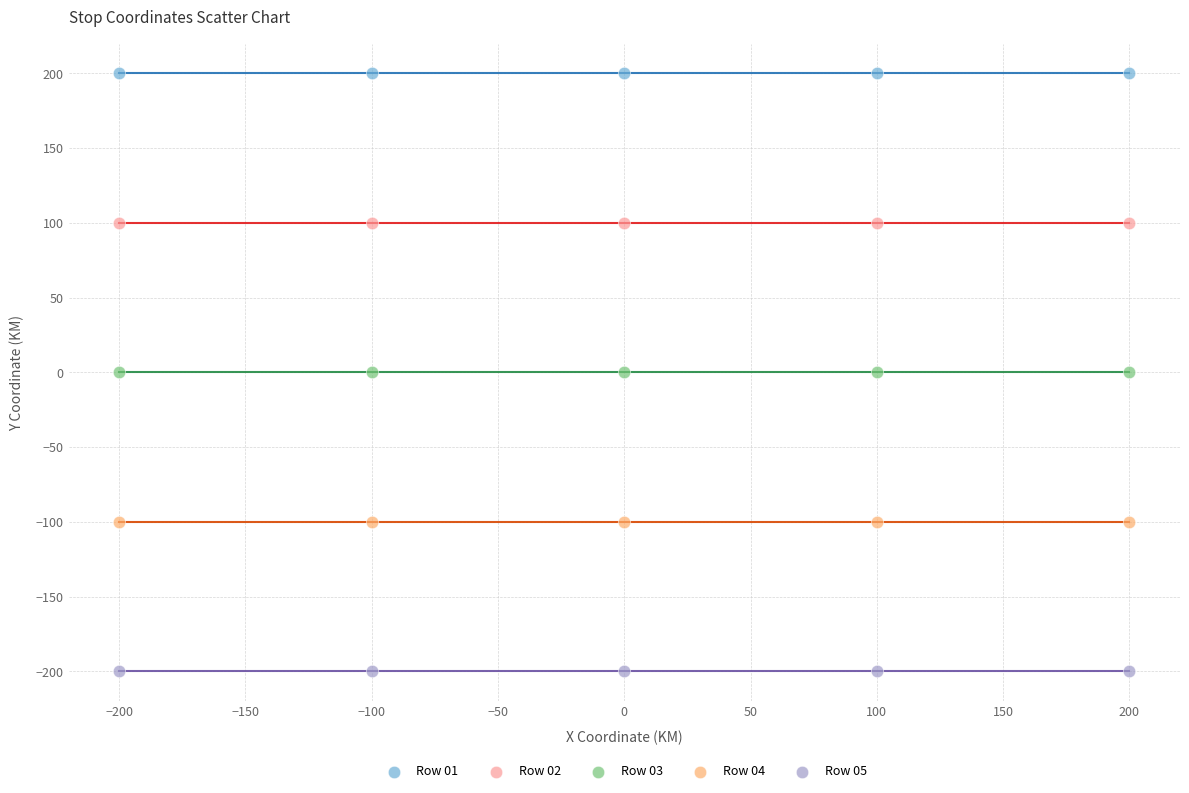

Which series contains the lowest Y value?

Row 05